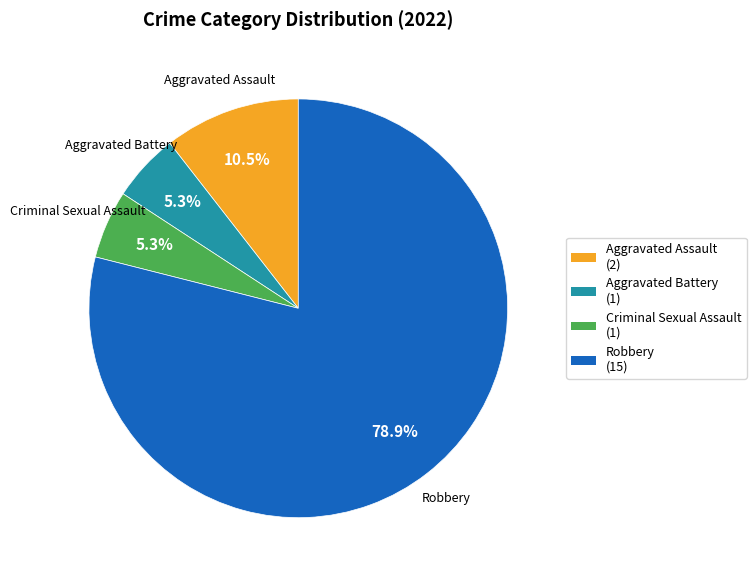

What is the ratio of the value at Criminal Sexual Assault to the value at Aggravated Assault?

0.5